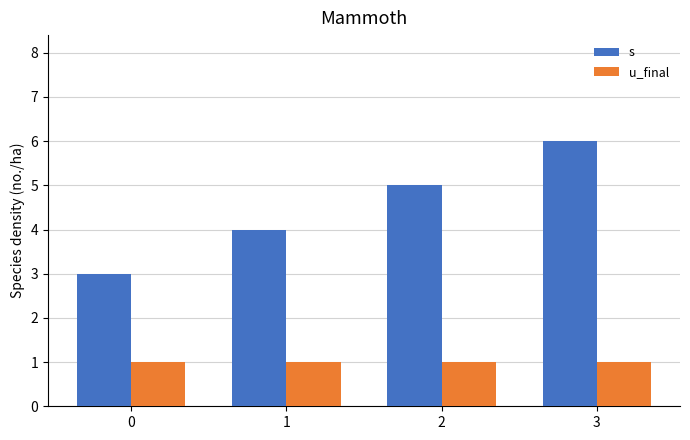

Which series changed the most between 2 and 3?

s